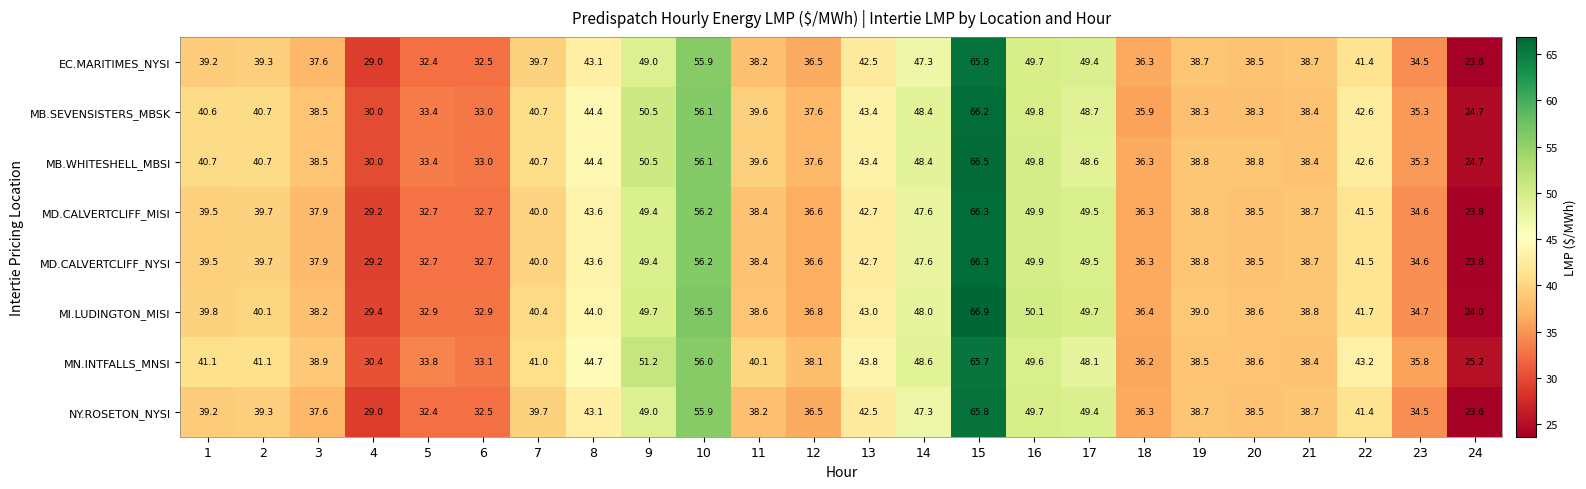

What is the difference between the second highest and minimum values in the NY.ROSETON_NYSI series?

32.3